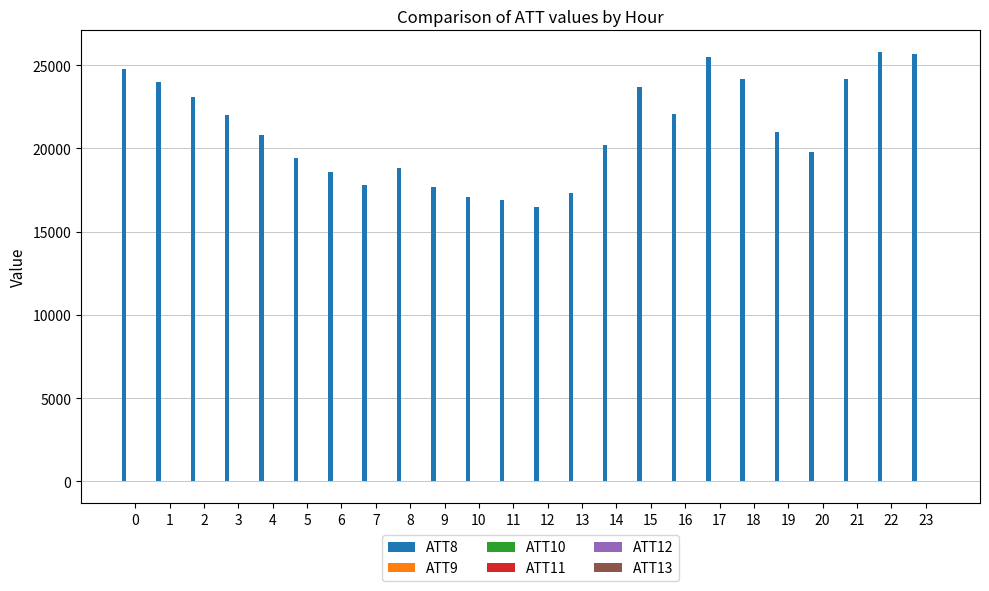

What is the maximum value shown in the chart?

25800.0